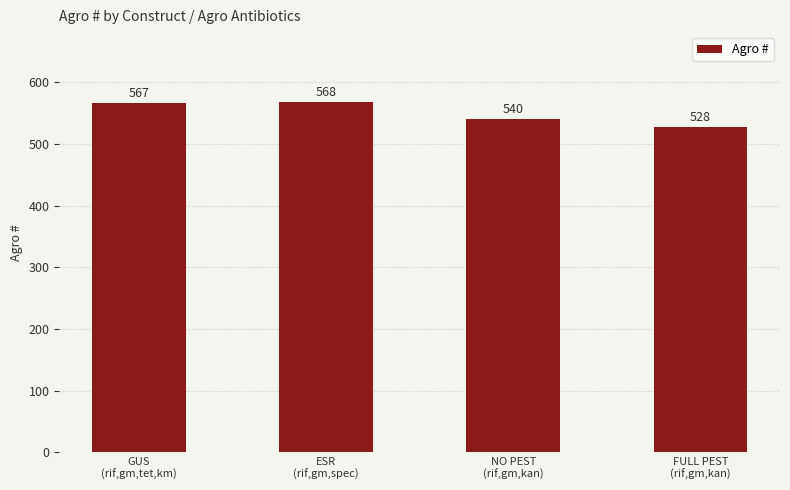

What is the difference between the values at FULL PEST
(rif,gm,kan) and NO PEST
(rif,gm,kan)?

12